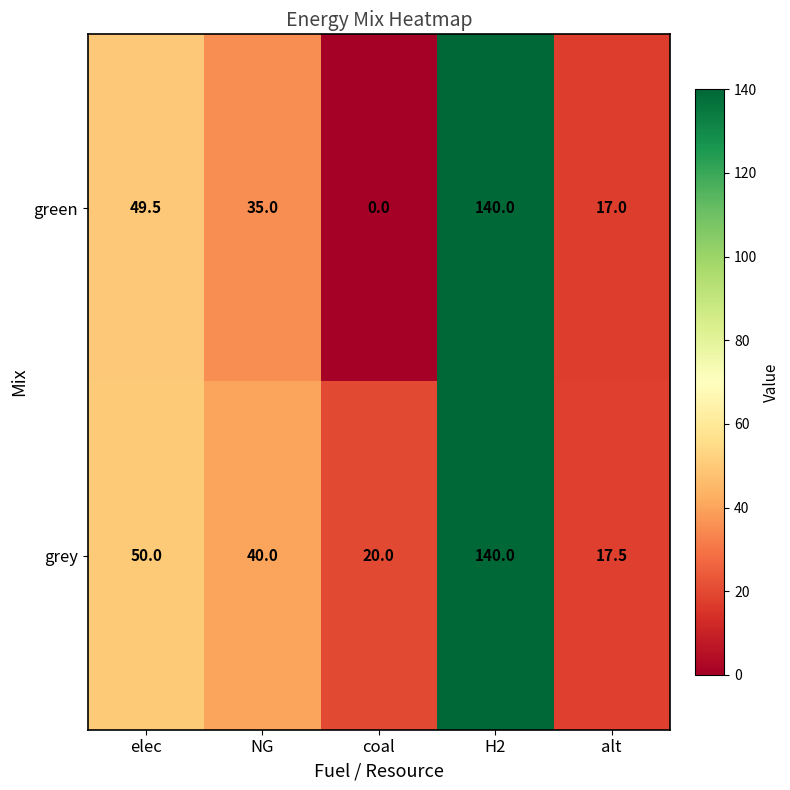

Rank the series at alt from highest to lowest value.

grey, green